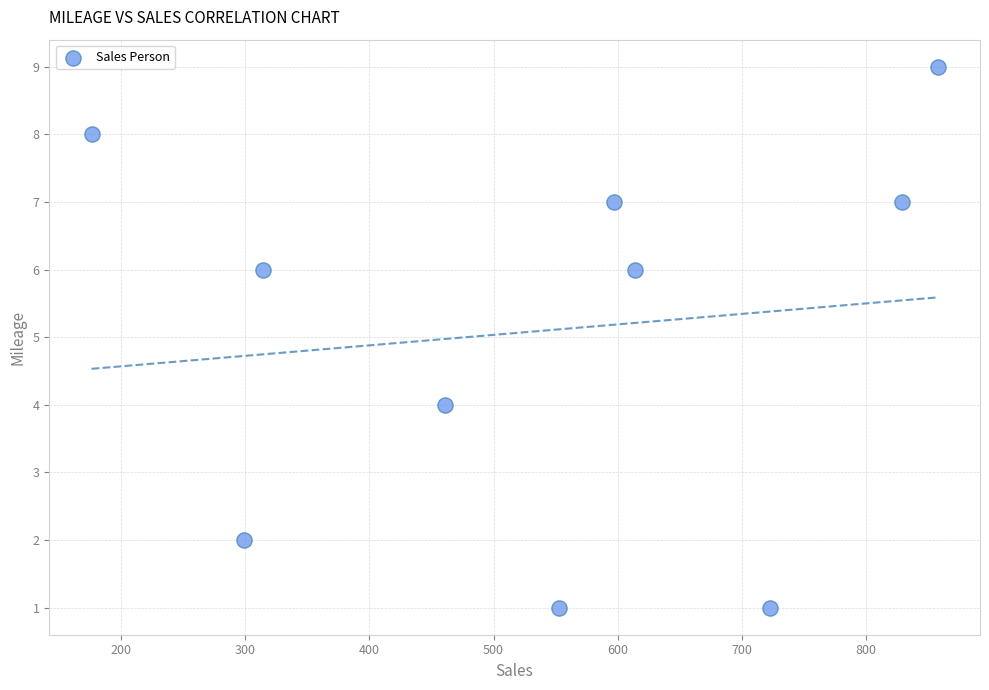

What is the range of X values (max minus min)?

682